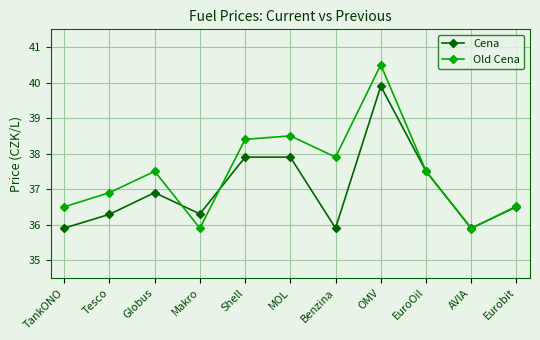

What is the sum of the Old Cena values at TankONO and Globus?

74.0